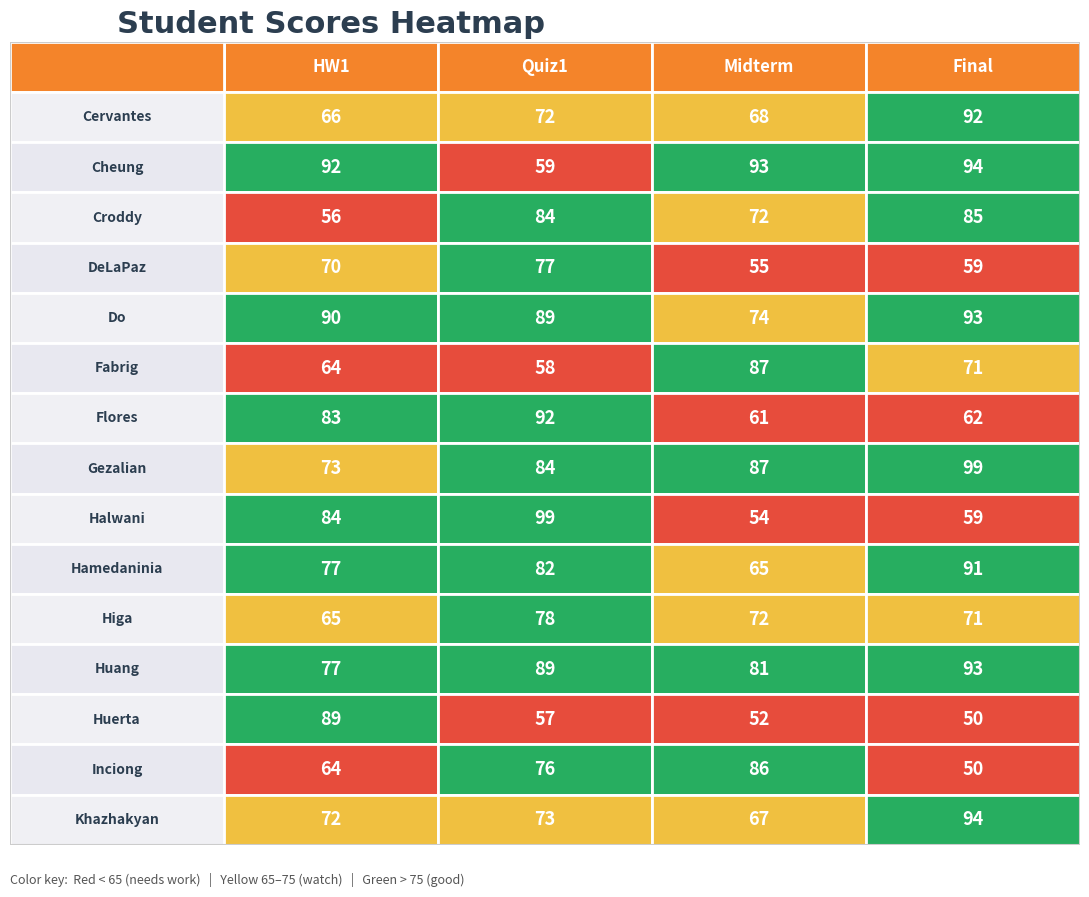

Reading left to right, what are all the values shown in this chart?

Cervantes: 0=66	1=72	2=68	3=92
Cheung: 0=92	1=59	2=93	3=94
Croddy: 0=56	1=84	2=72	3=85
DeLaPaz: 0=70	1=77	2=55	3=59
Do: 0=90	1=89	2=74	3=93
Fabrig: 0=64	1=58	2=87	3=71
Flores: 0=83	1=92	2=61	3=62
Gezalian: 0=73	1=84	2=87	3=99
Halwani: 0=84	1=99	2=54	3=59
Hamedaninia: 0=77	1=82	2=65	3=91
Higa: 0=65	1=78	2=72	3=71
Huang: 0=77	1=89	2=81	3=93
Huerta: 0=89	1=57	2=52	3=50
Inciong: 0=64	1=76	2=86	3=50
Khazhakyan: 0=72	1=73	2=67	3=94